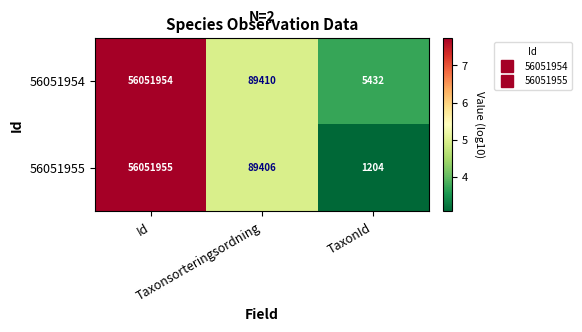

Which series has the largest range (max minus min)?

56051955